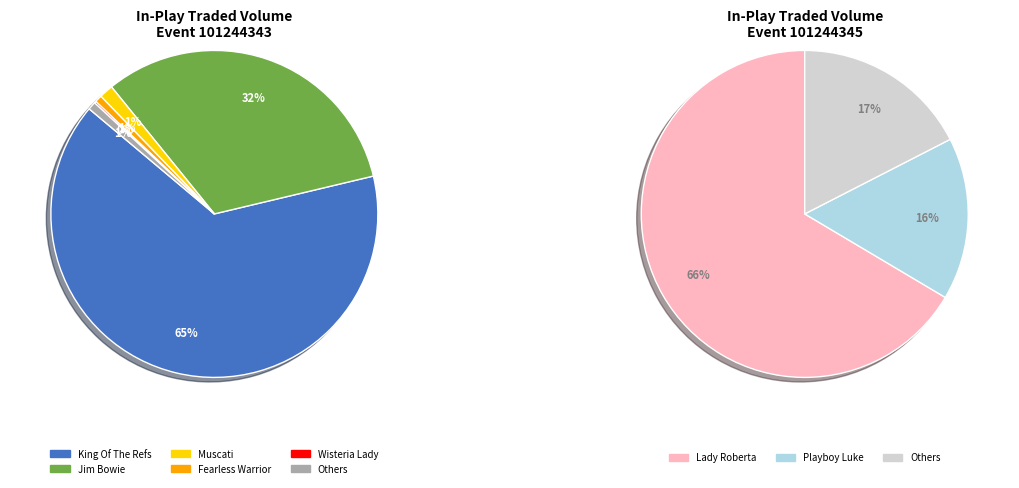

Which slice represents more than half of the pie?

King Of The Refs